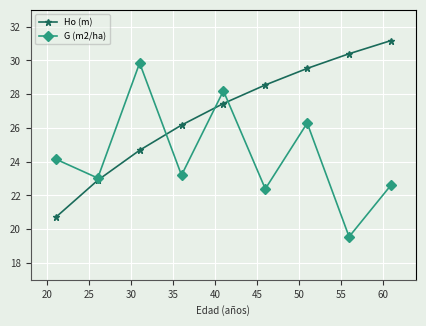

What is the smallest value displayed?

19.6